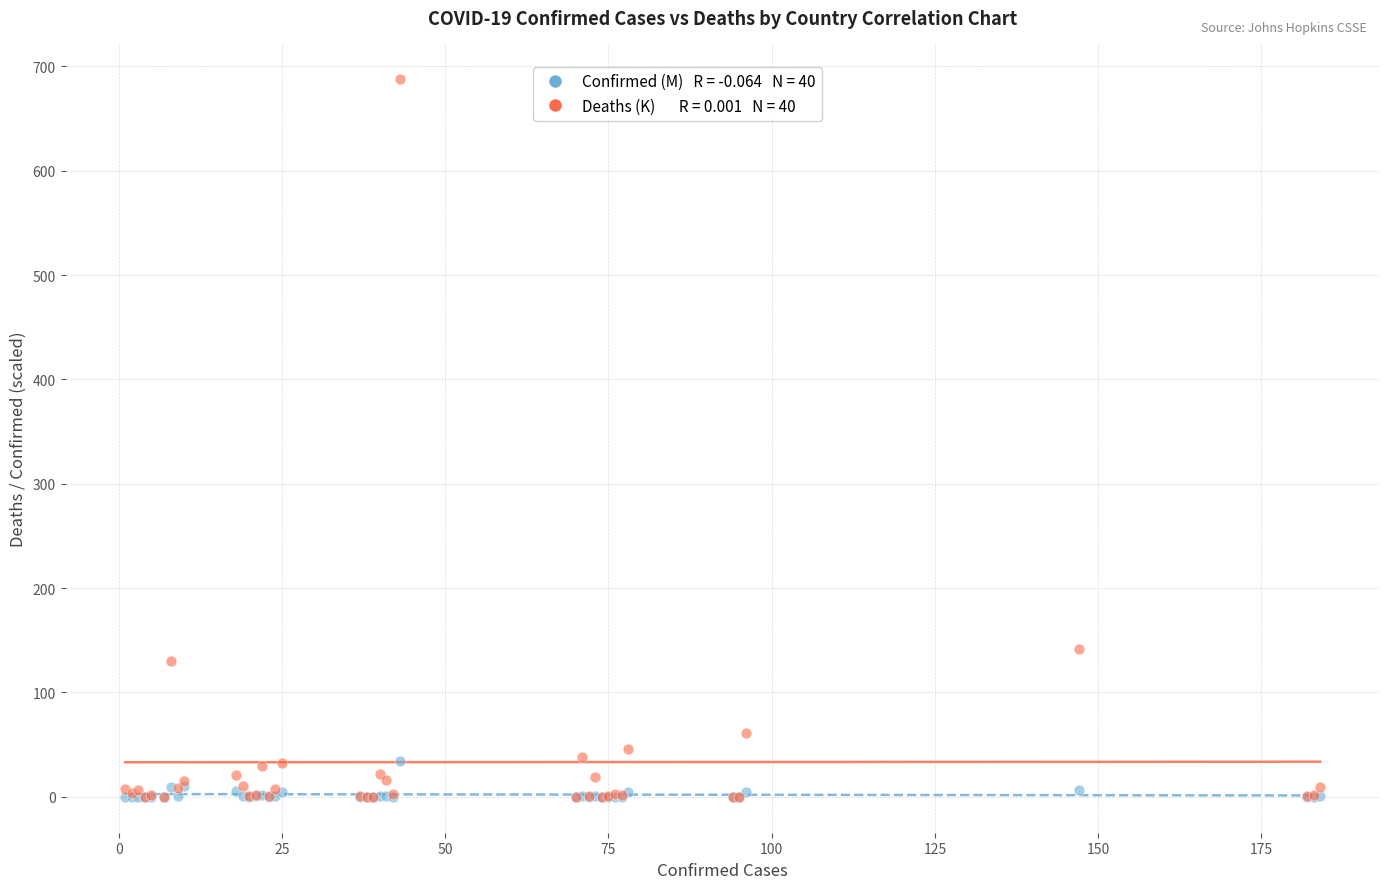

Across all series, what Y value is closest to 343?

141.8